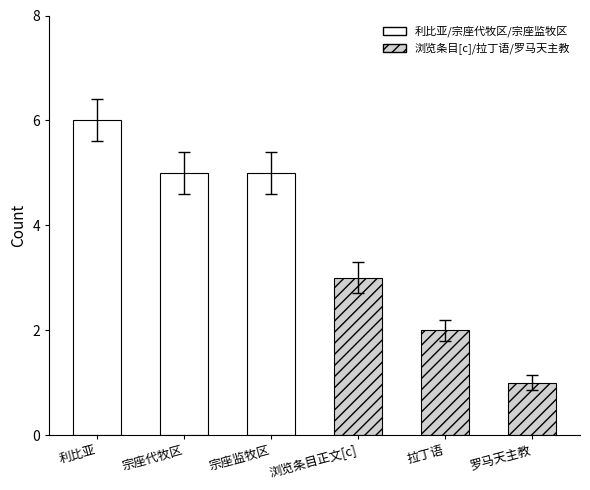

Reading right to left, transcribe all the data shown in this chart.

1	2	3	5	5	6